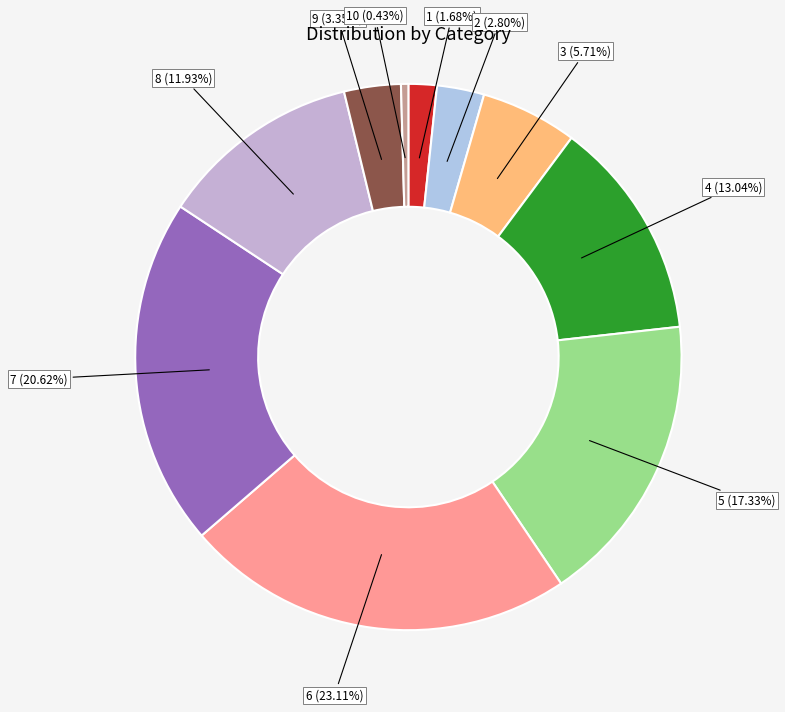

To the nearest percent, what is the difference between the largest and smallest slice percentages?

23%